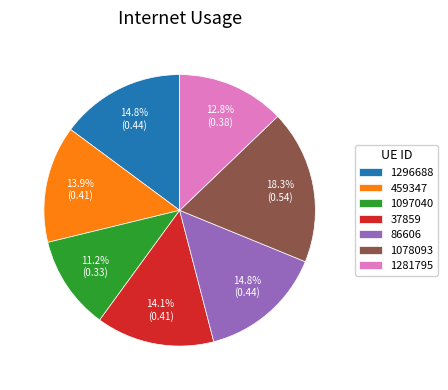

What percentage is the 37859 slice, to the nearest percent?

14%